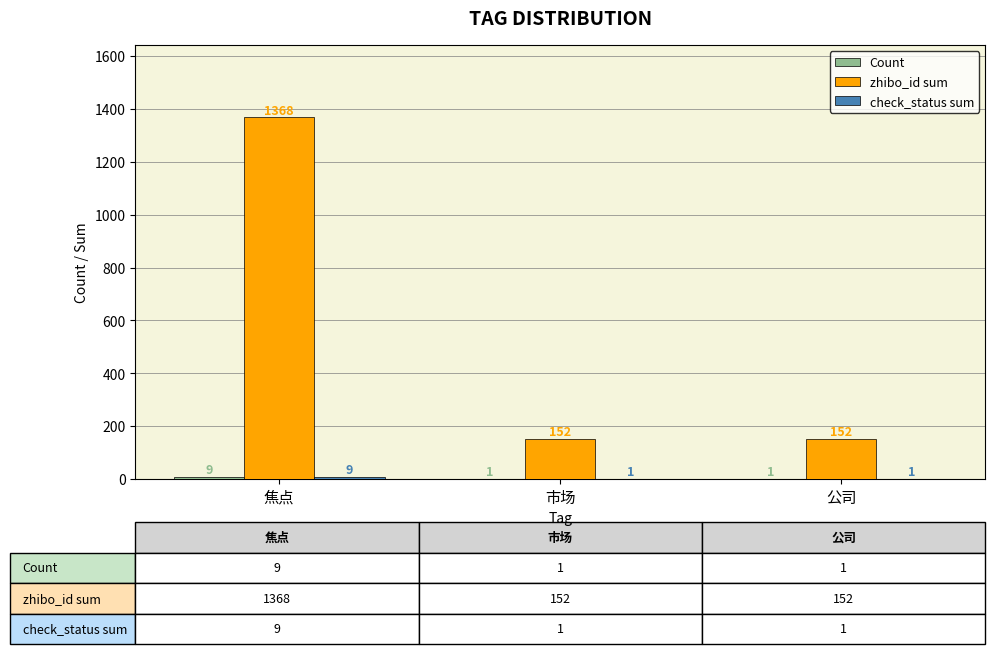

The zhibo_id sum series shows 1368 at 焦点. True or false?

True